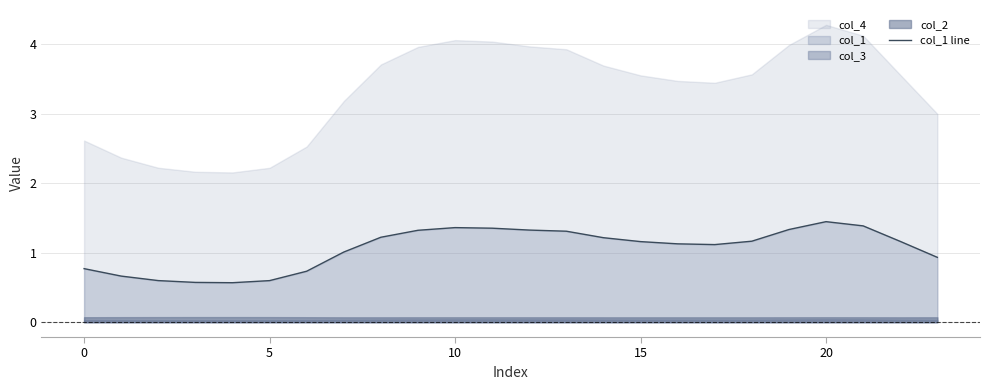

What is the lowest value of the col_1 line series?

0.6